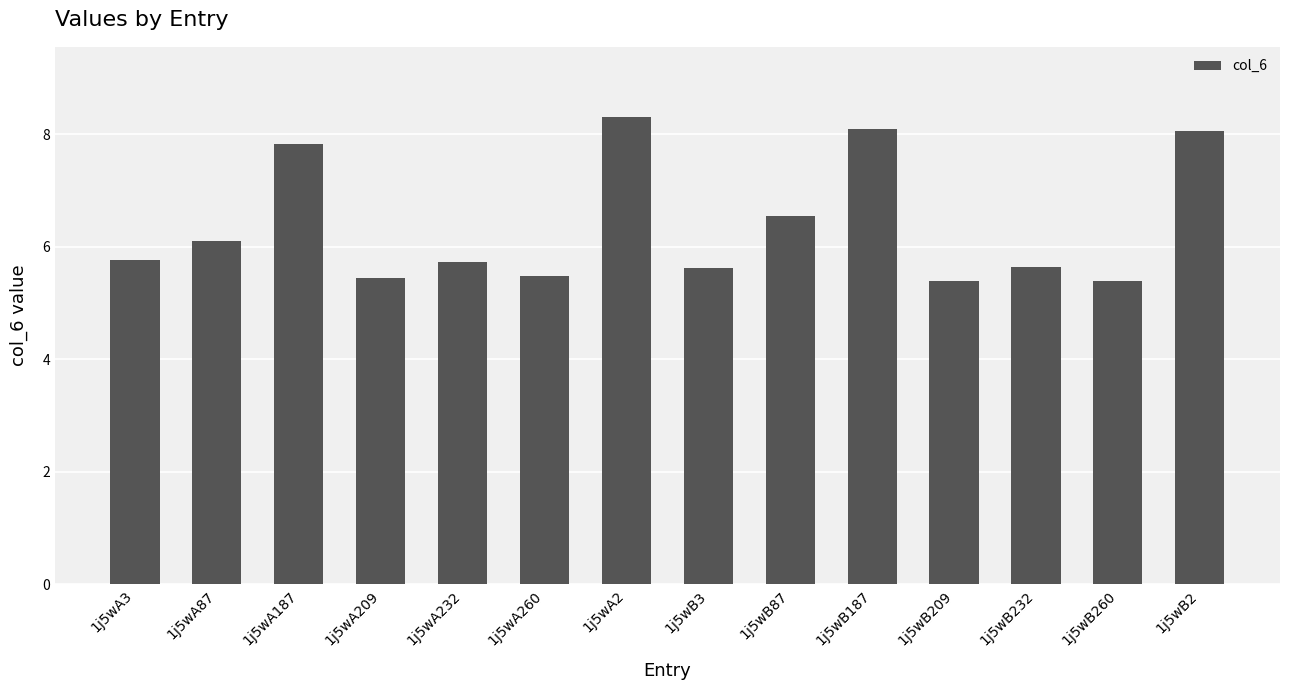

How many bars are there in total?

14